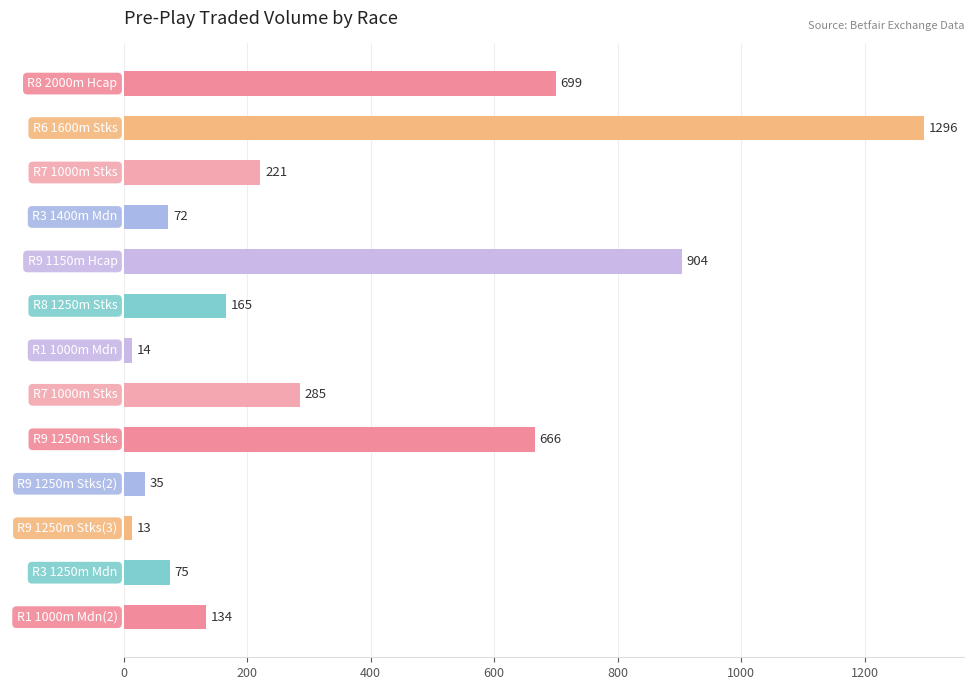

What is the value of the 2nd bar from the top?

1296.1